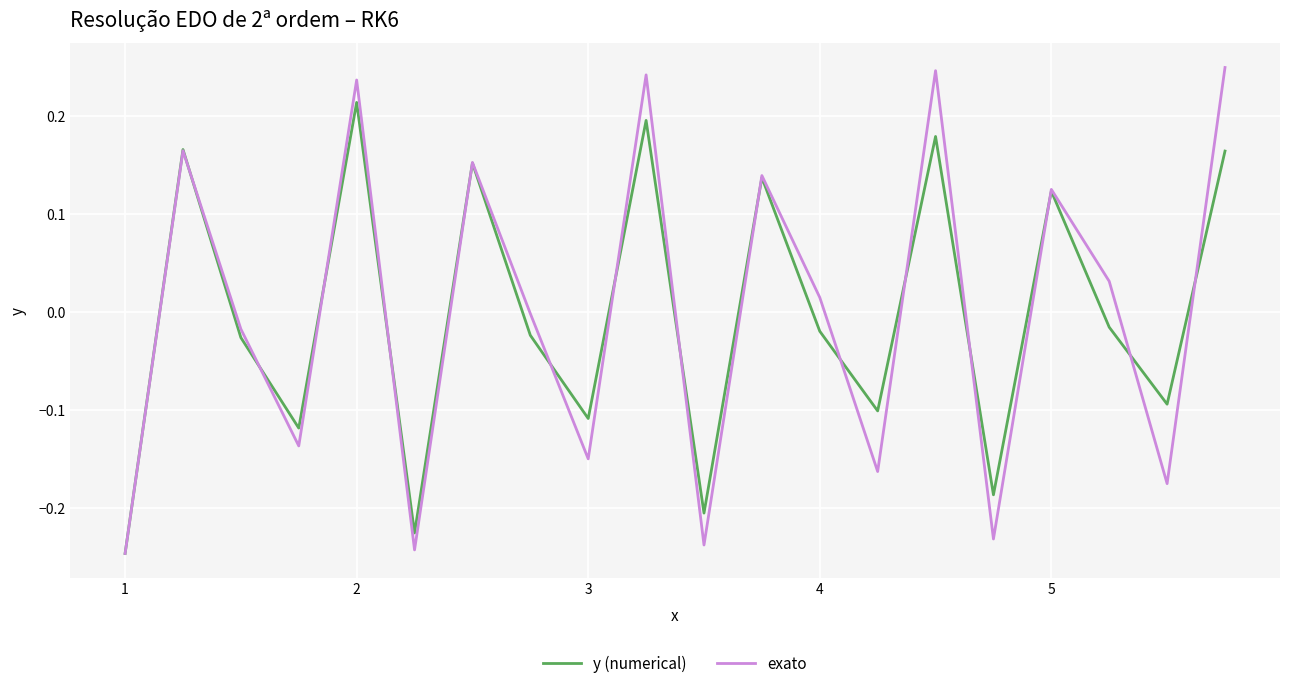

Which series has the widest spread of values?

exato